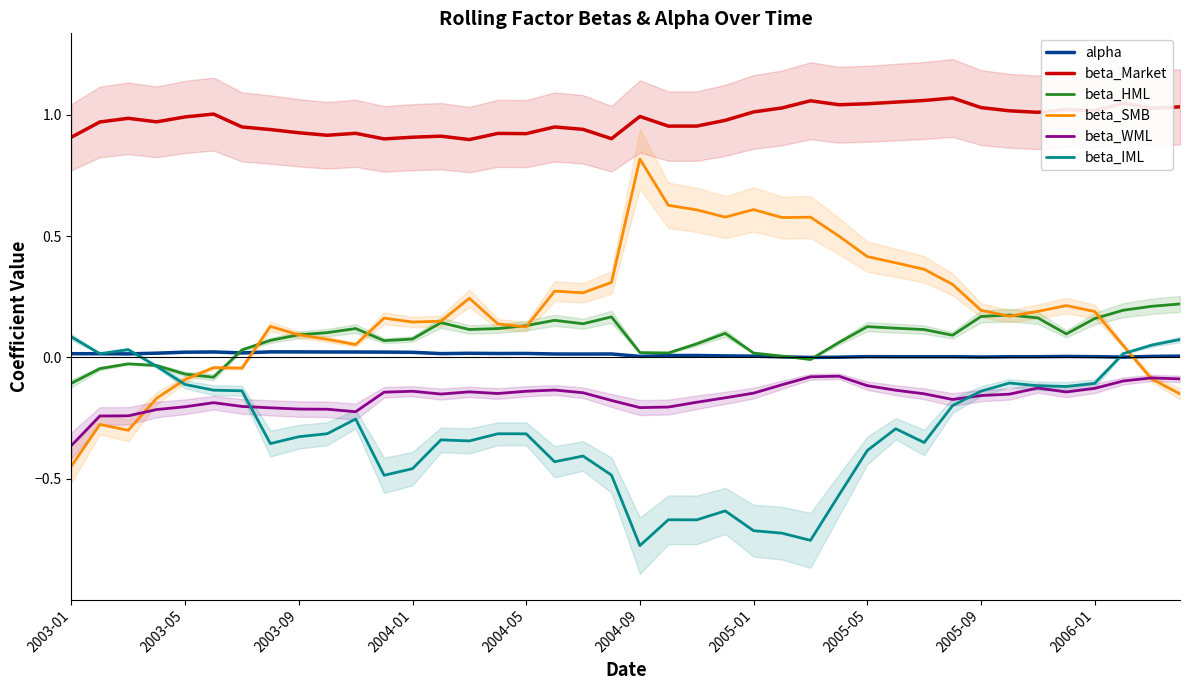

Which series has the largest total across all categories?

beta_Market